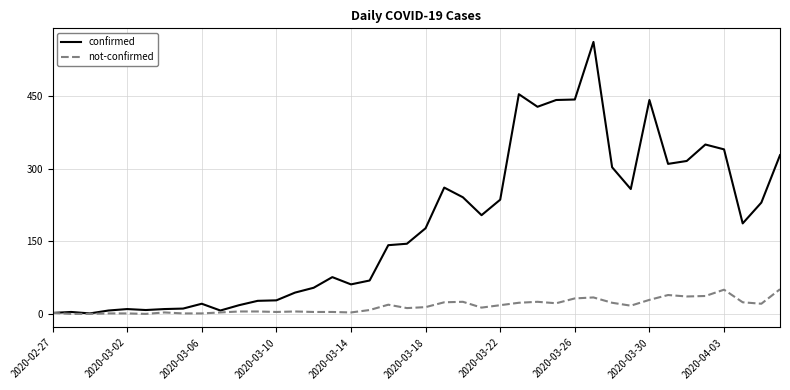

Which series has the largest total across all categories?

confirmed